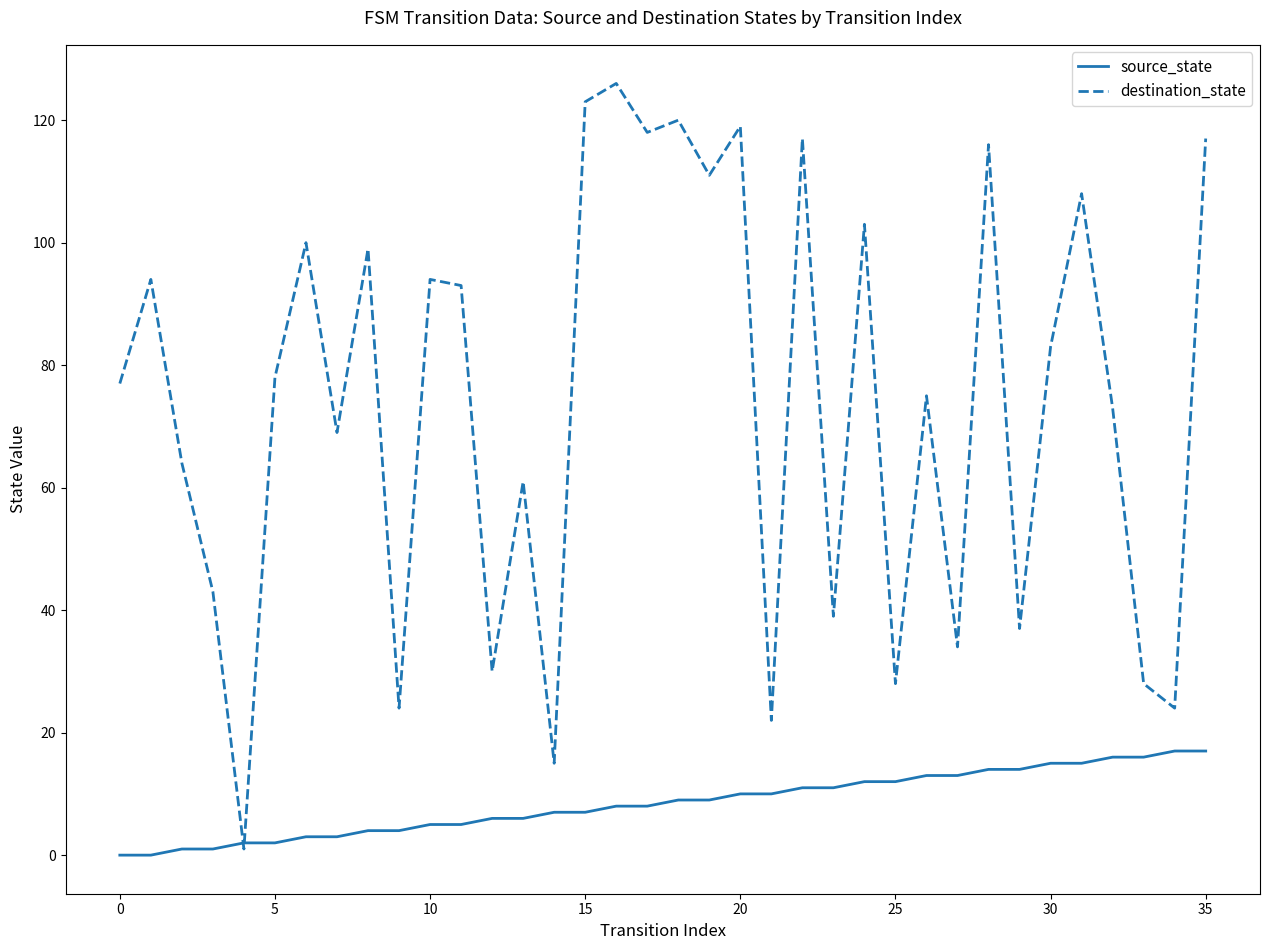

Reading right to left, transcribe all the data shown in this chart.

source_state: 17	17	16	16	15	15	14	14	13	13	12	12	11	11	10	10	9	9	8	8	7	7	6	6	5	5	4	4	3	3	2	2	1	1	0	0
destination_state: 117	24	28	73	108	83	37	116	34	75	28	103	39	117	22	119	111	120	118	126	123	15	61	30	93	94	24	99	69	100	78	1	43	64	94	77